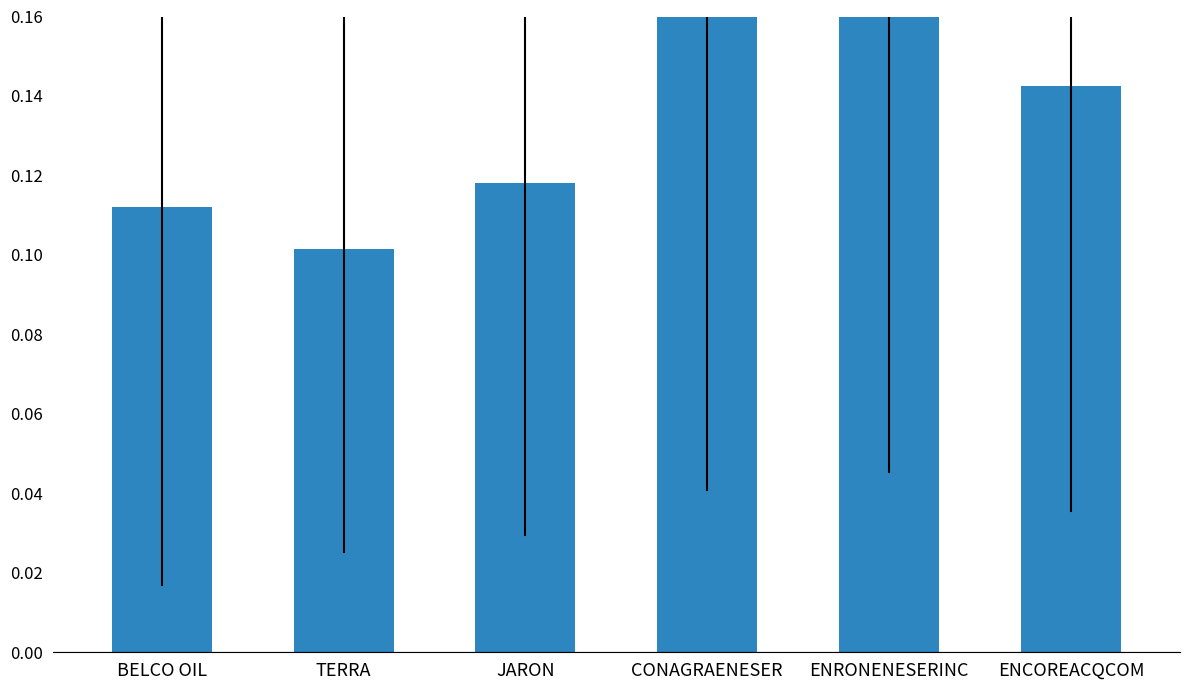

Count the number of categories in the chart.

6